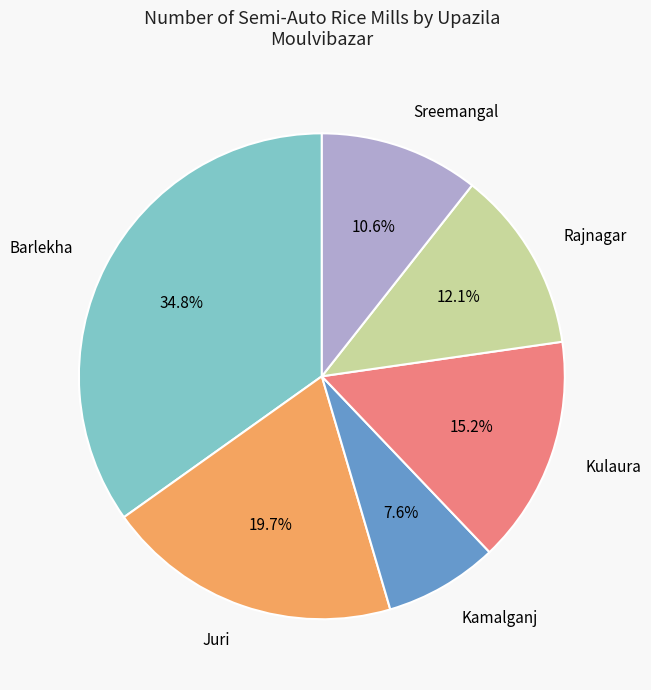

Between Sreemangal and Juri, which is larger?

Juri